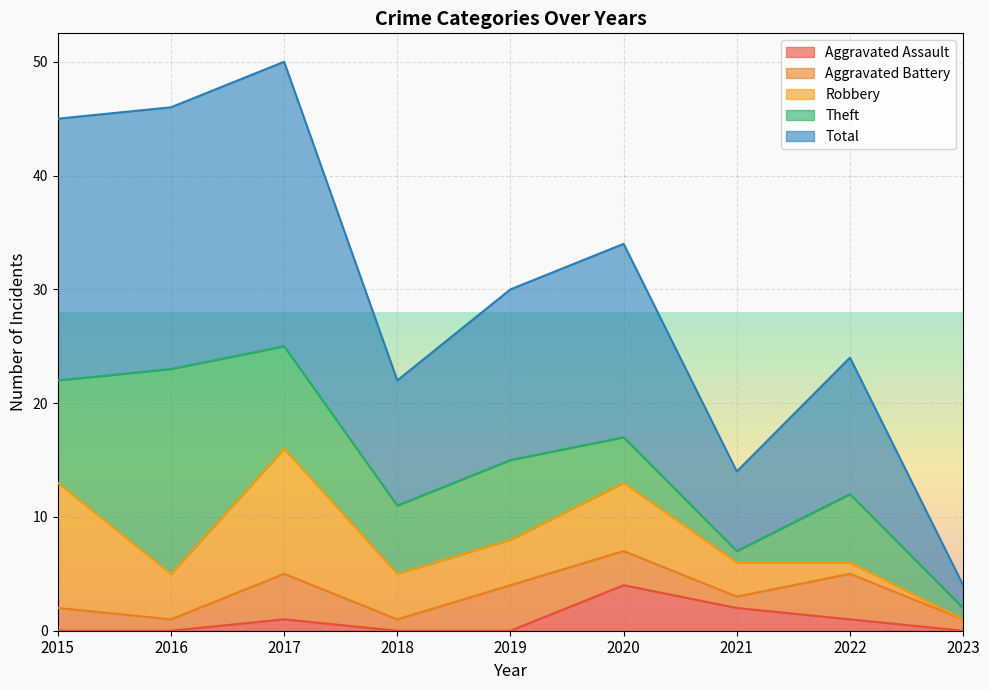

How many lines are shown in the chart?

5